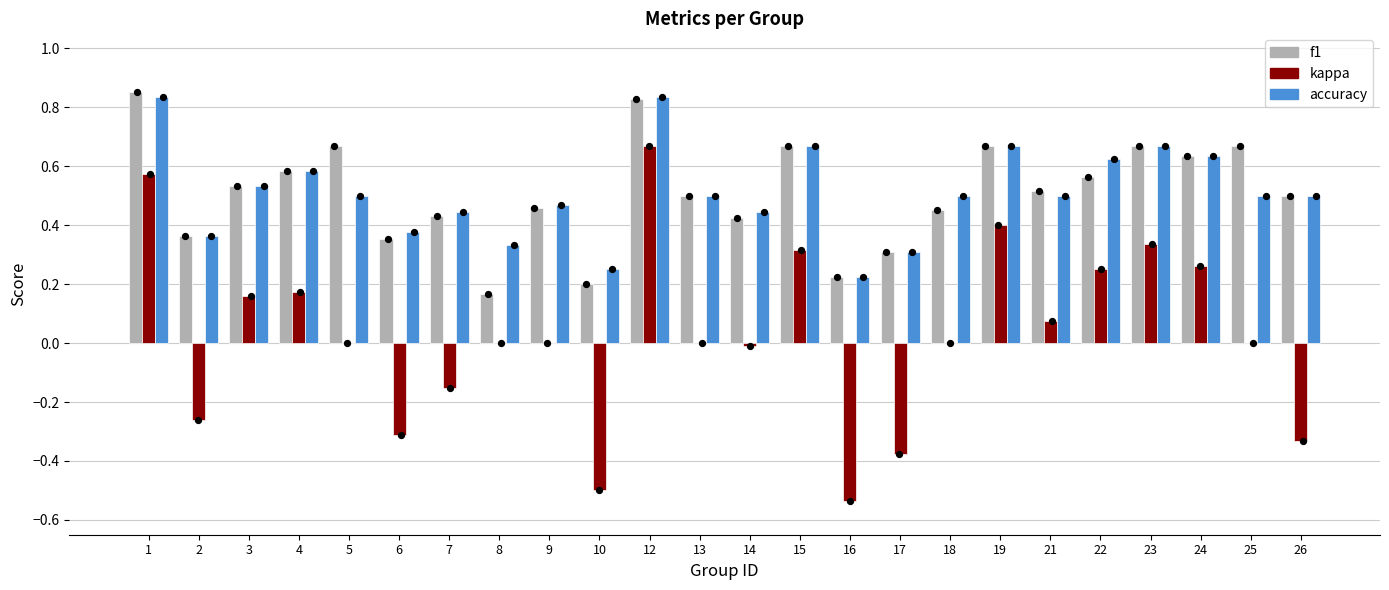

Is the value of accuracy at 10 greater than the value of f1 at 8?

Yes